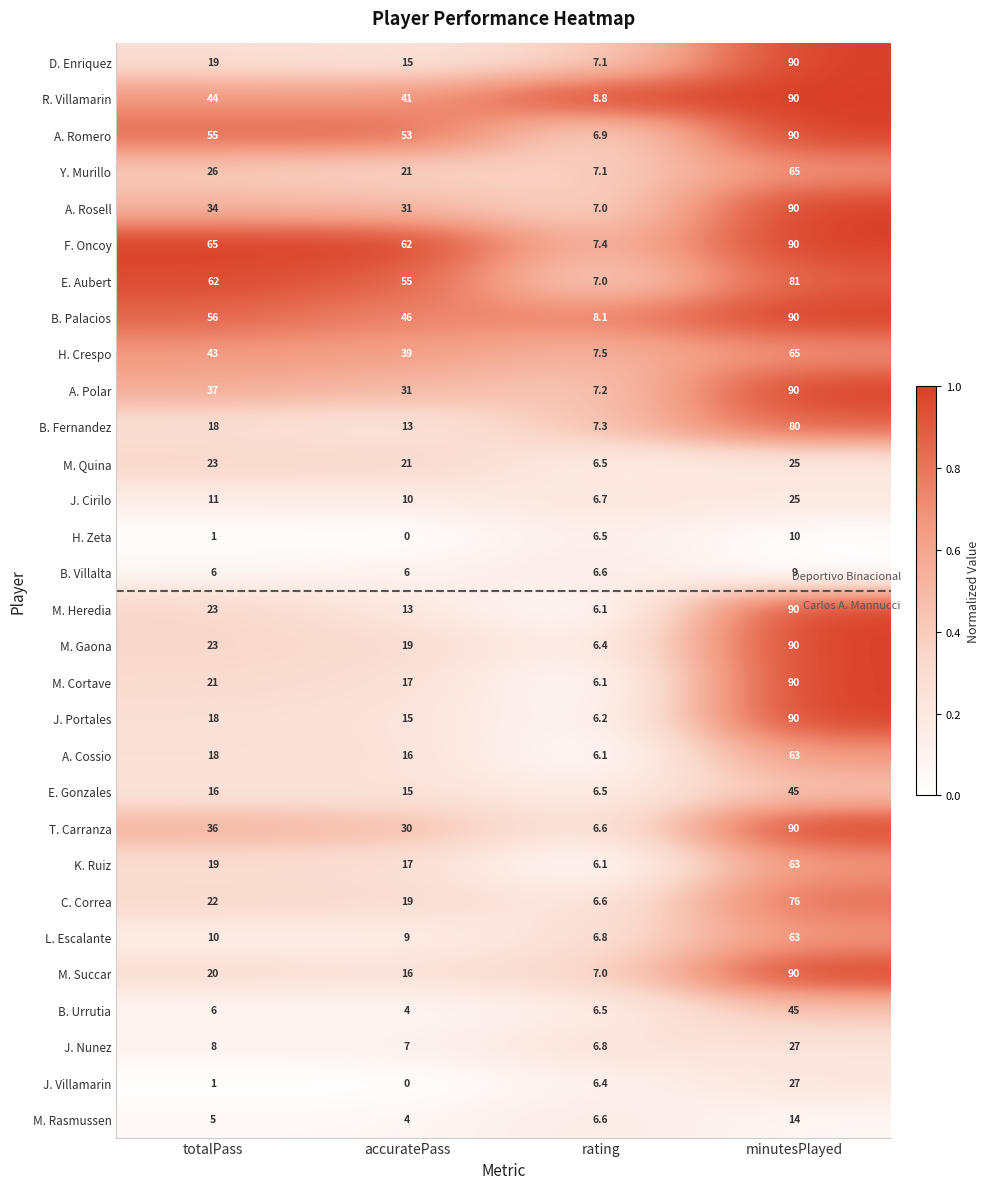

True or false: M. Rasmussen has a value of 2.2 at accuratePass.

False